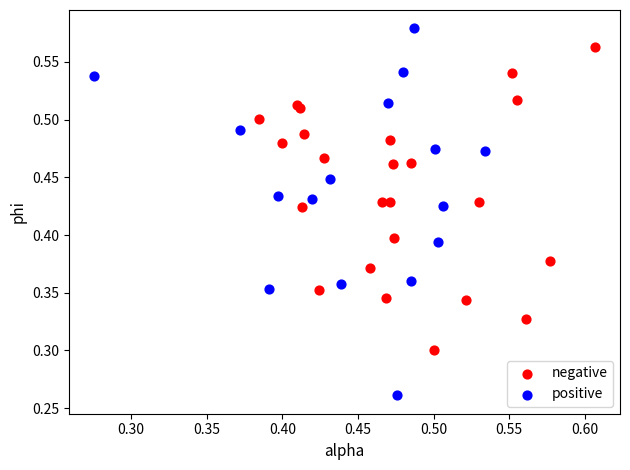

Which series has the largest Y range (max minus min)?

positive